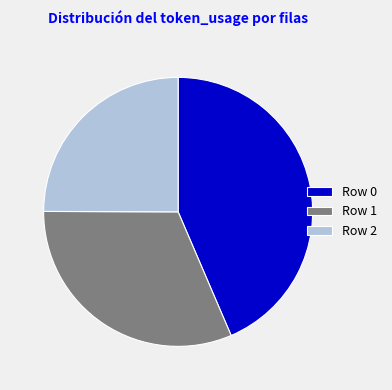

What is the largest slice in the pie chart?

Row 0